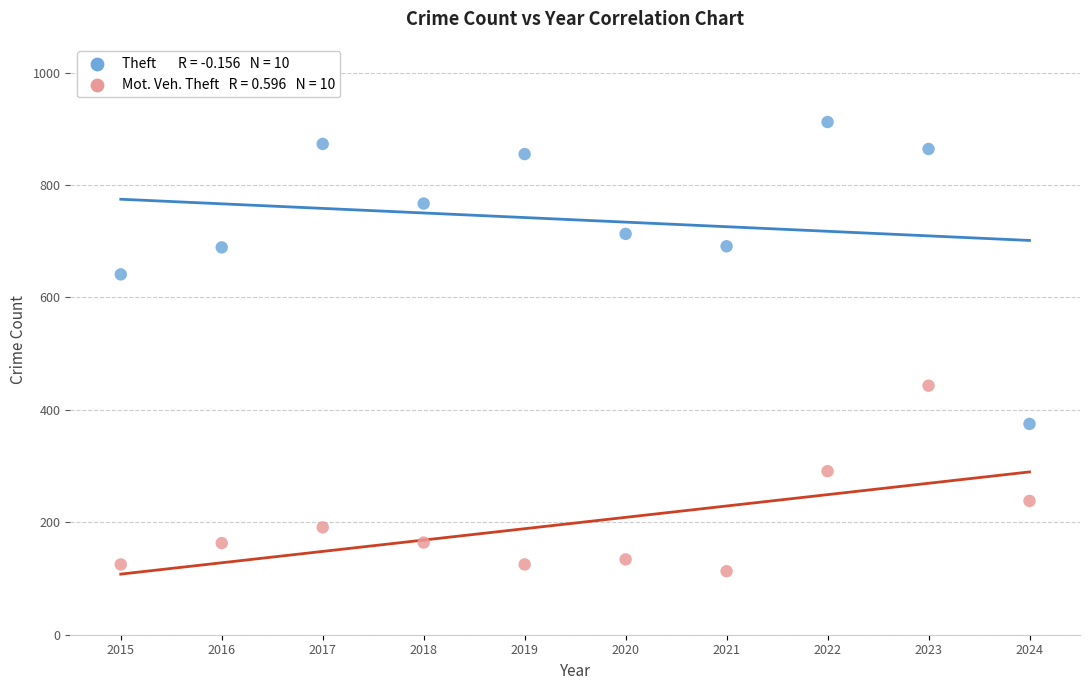

Across all data points, what is the range of X values (max minus min)?

9